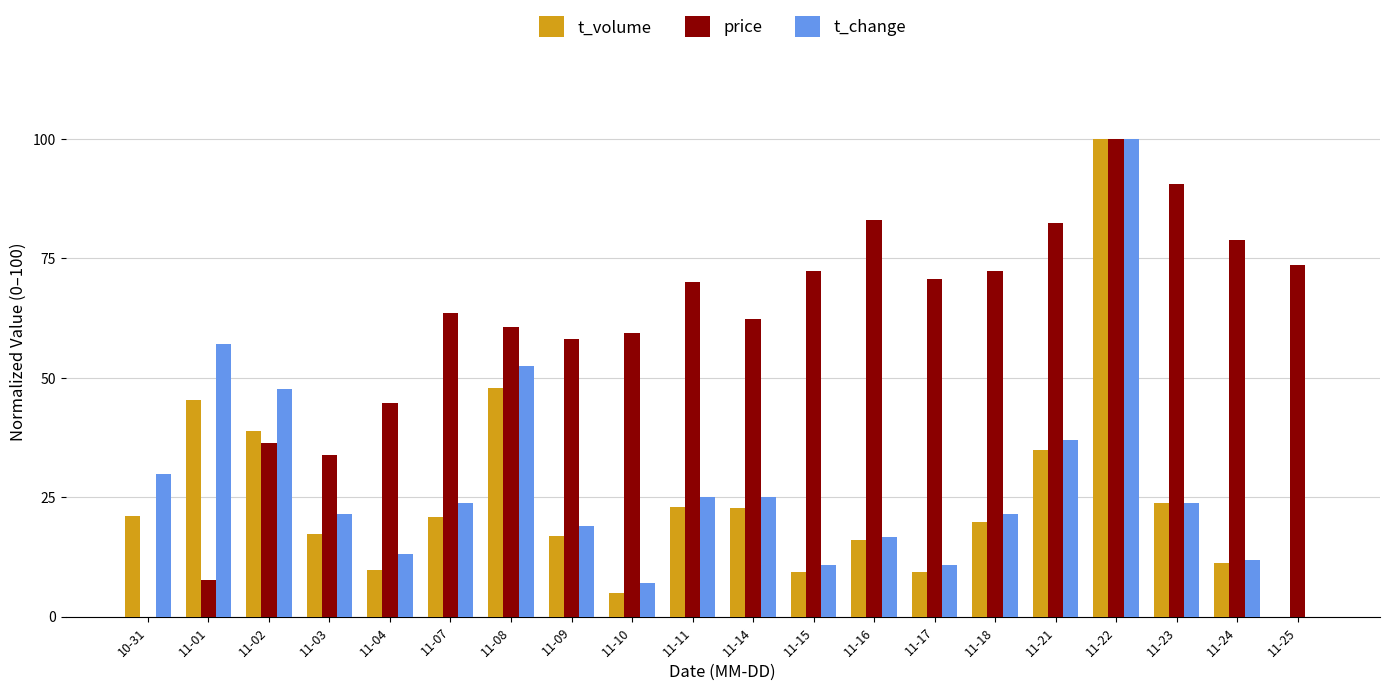

Which series changed the most between 11-18 and 11-22?

t_volume